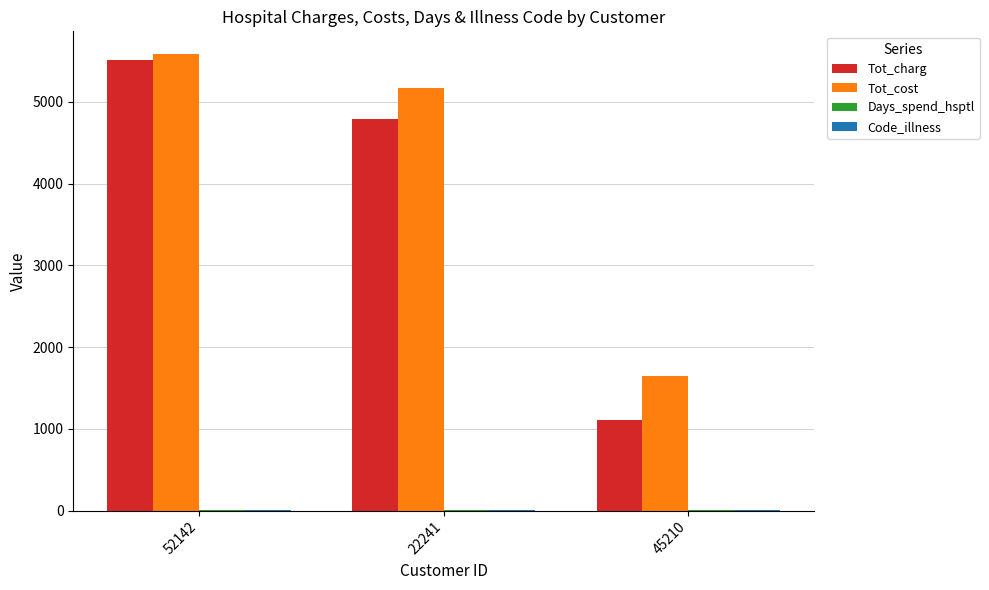

The Tot_charg series shows 1108.2 at 45210. True or false?

True